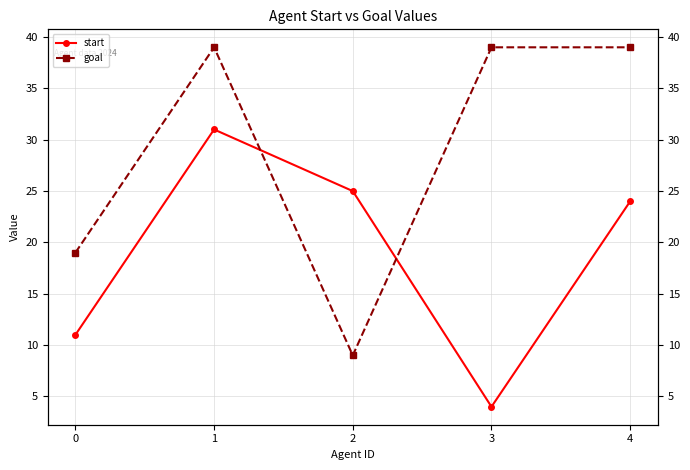

What is the approximate value of start at 1, to the nearest 10?

30